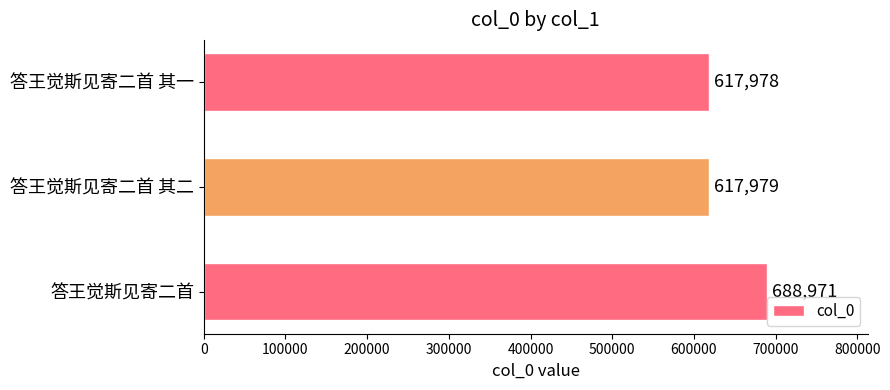

True or false: the data shows 1044155 at 答王觉斯见寄二首 其二.

False